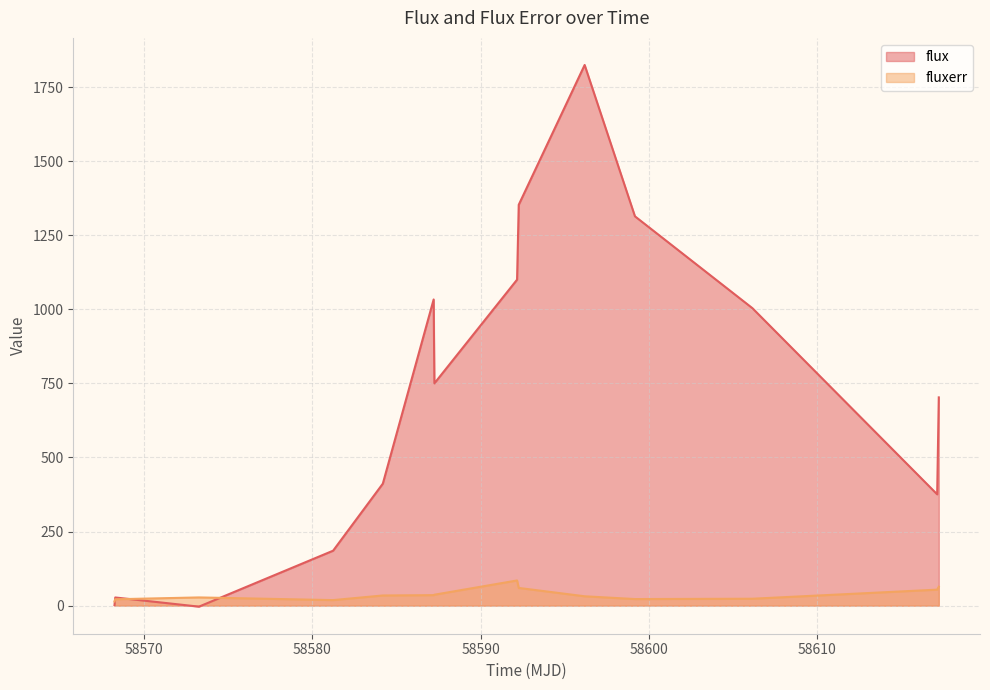

At how many categories does at least one series exceed 508?

8